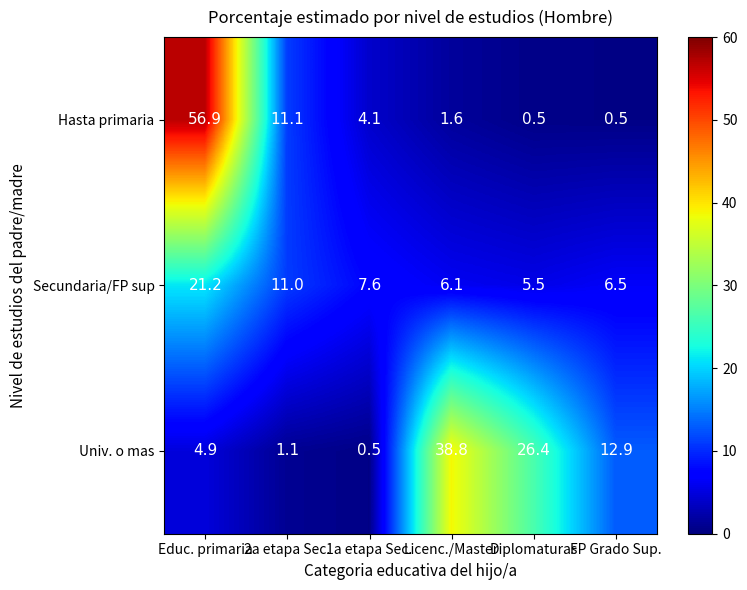

List the series in order of their overall mean, lowest first.

Secundaria/FP sup, Hasta primaria, Univ. o mas